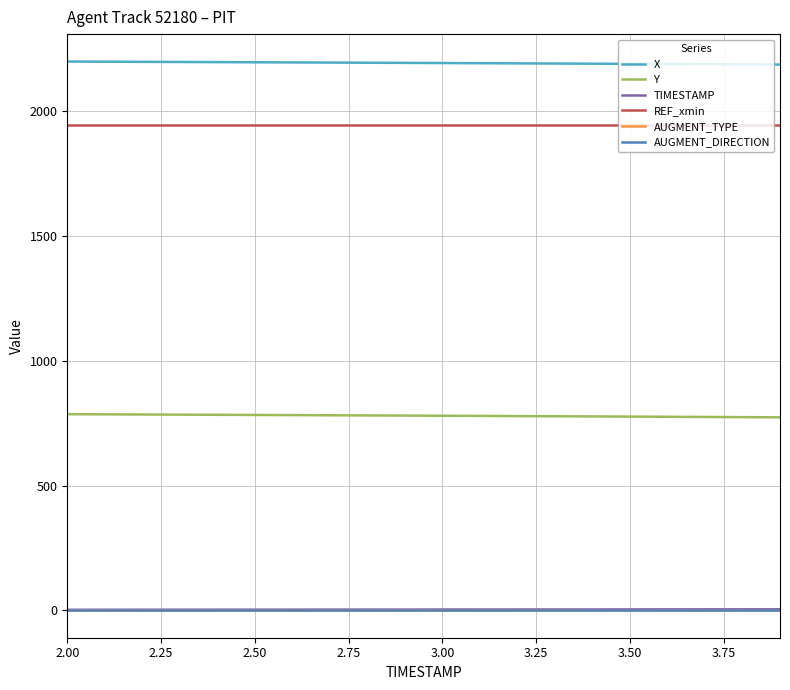

True or false: AUGMENT_TYPE and X intersect in this chart.

False